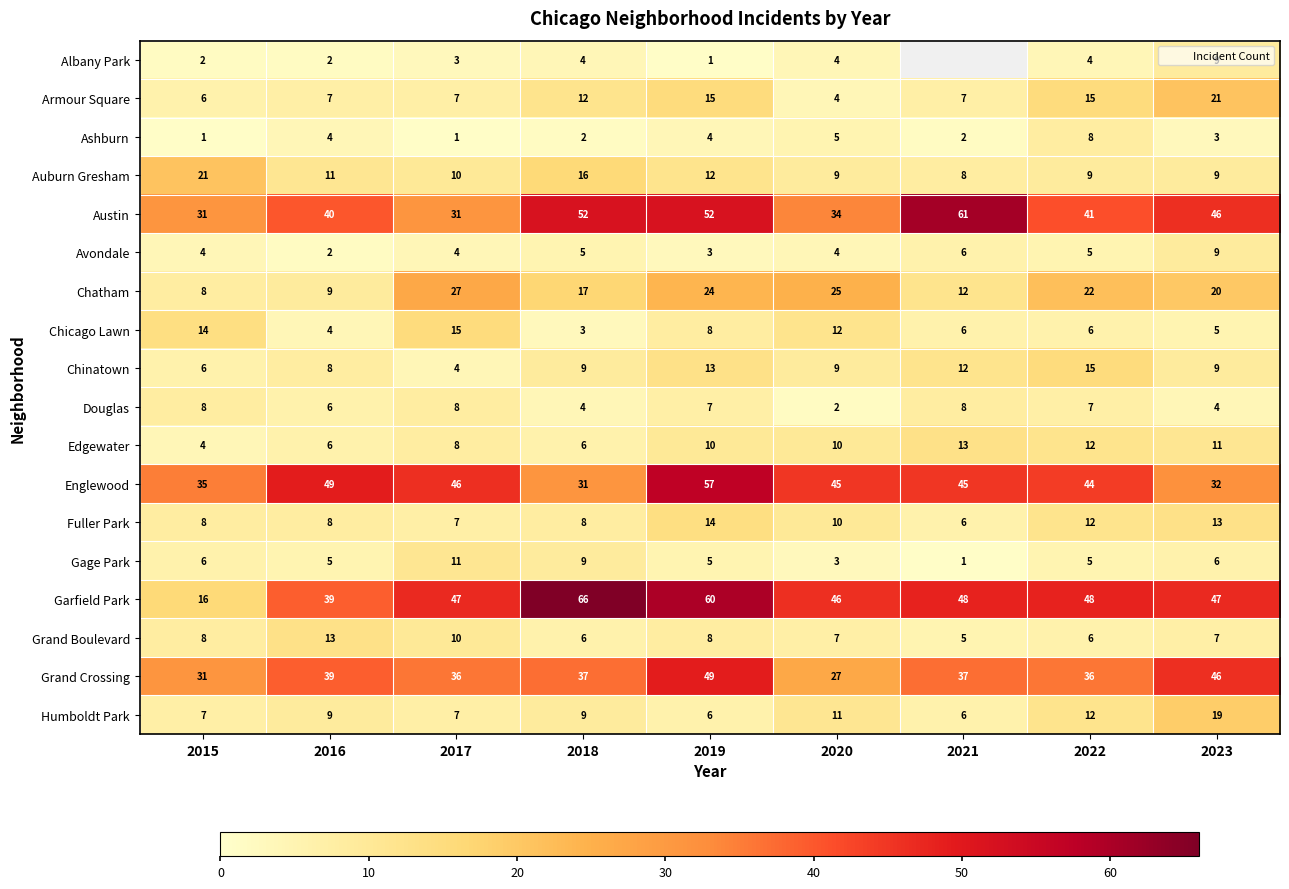

At which label does Austin first exceed 41?

2018